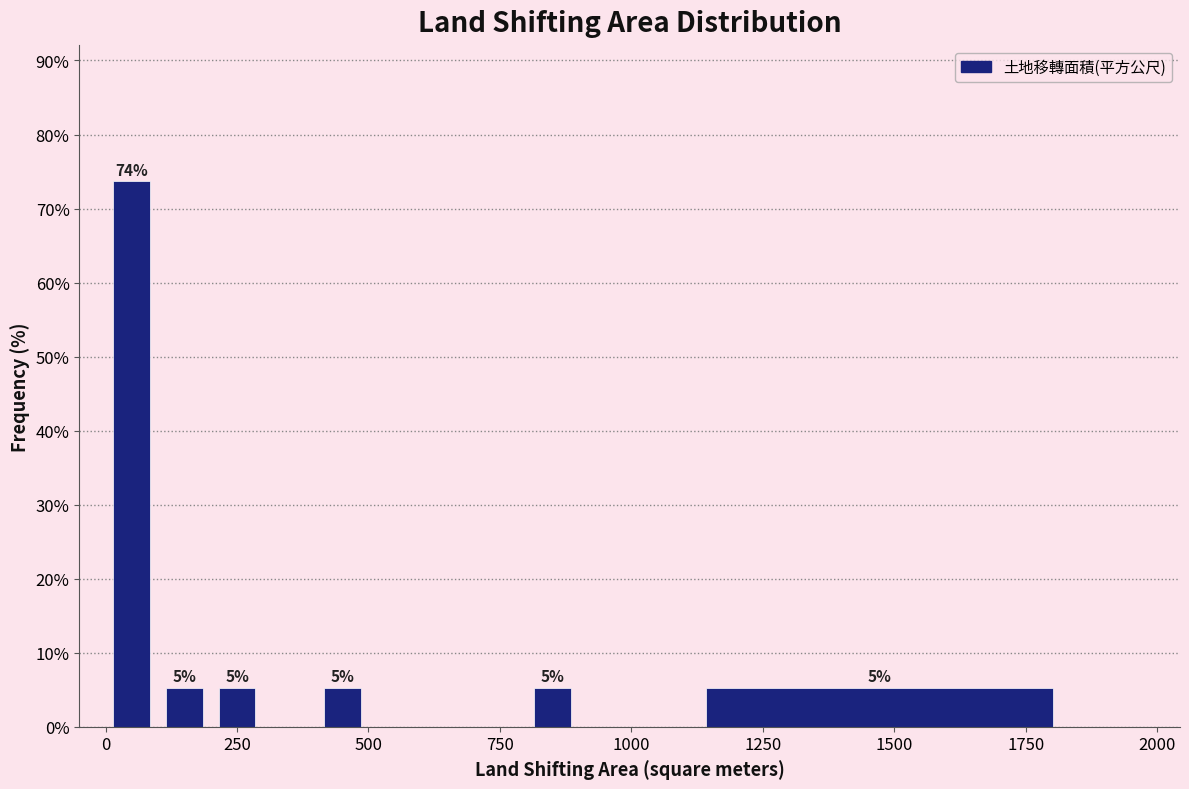

Around what value on the x-axis is the tallest bar? Give the approximate position of its centre, as read against the axis.

50